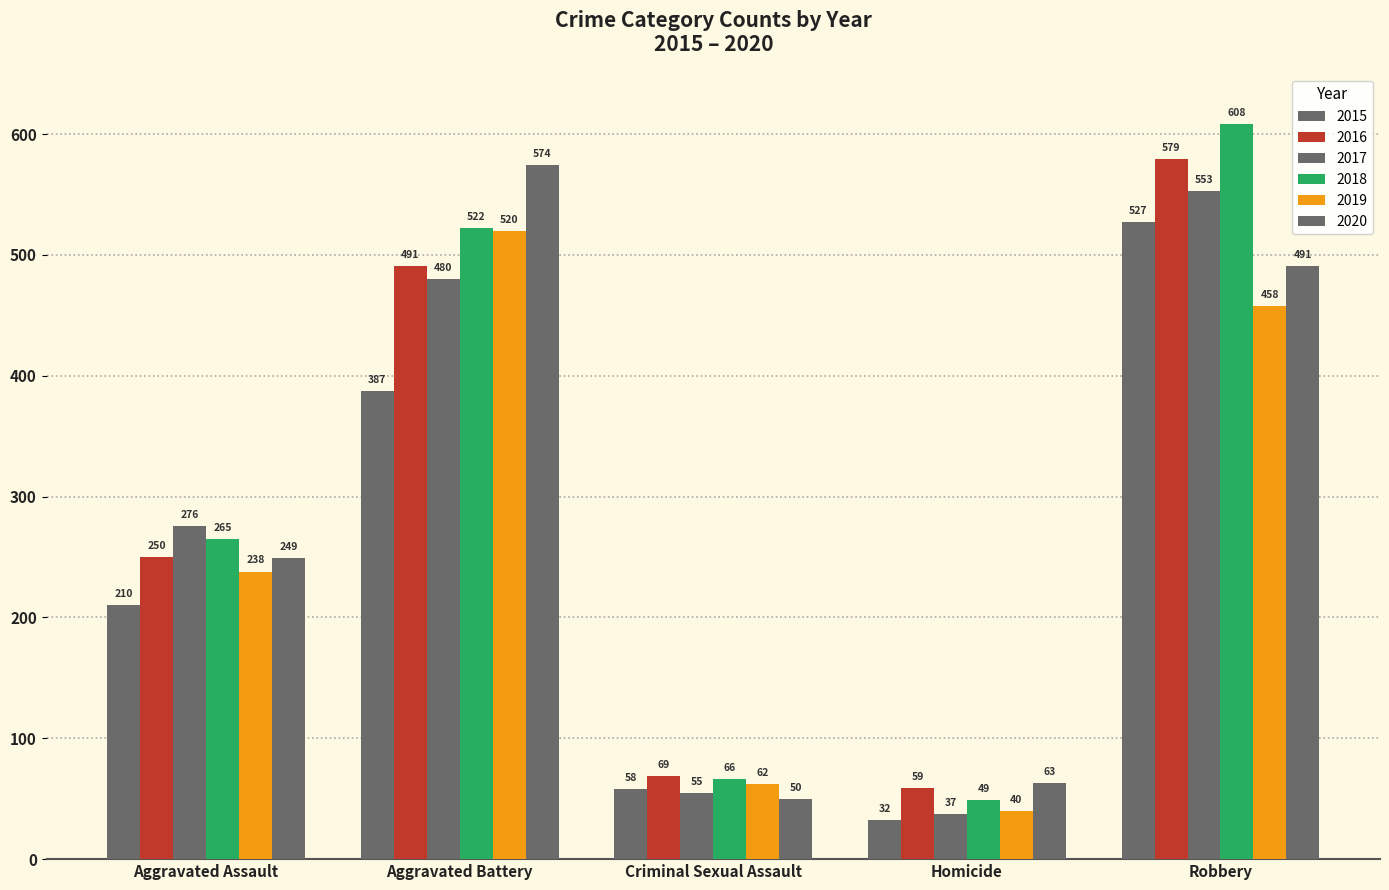

Is the value of 2019 at Homicide greater than the value of 2015 at Criminal Sexual Assault?

No